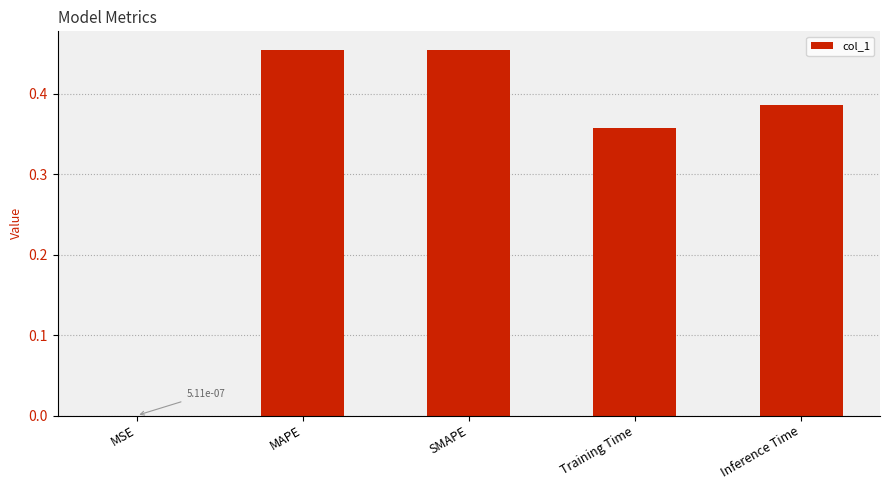

The value at SMAPE is 0.3. True or false?

False